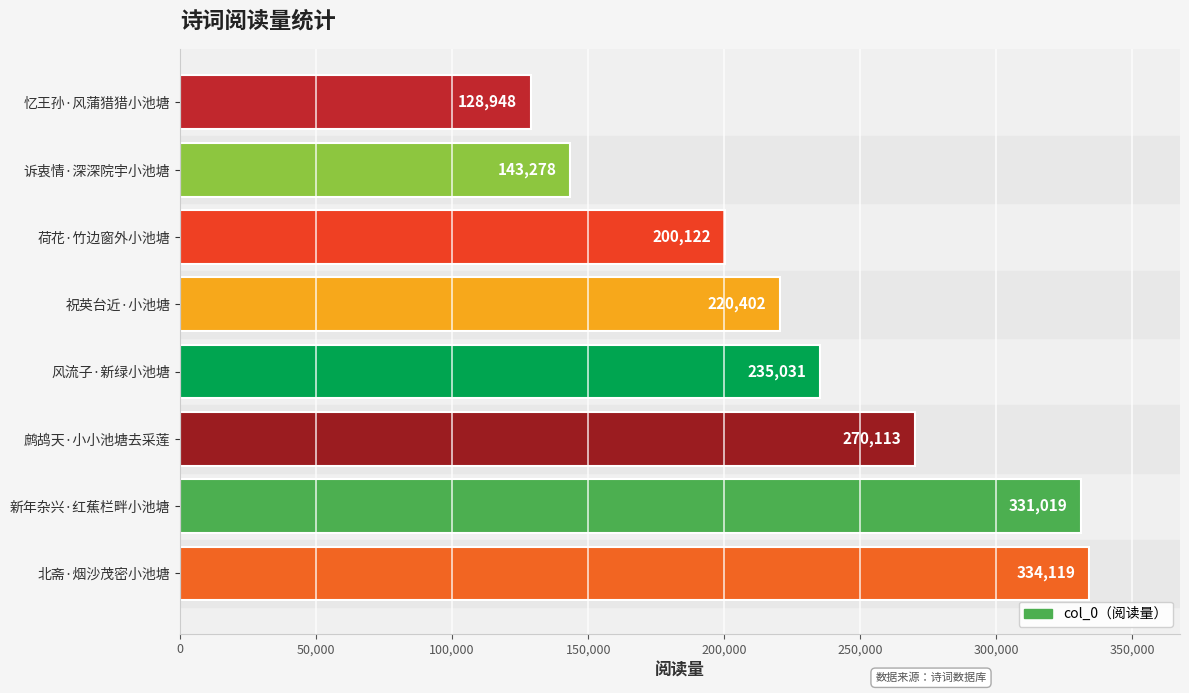

At which label is the value closest to 231533?

风流子·新绿小池塘